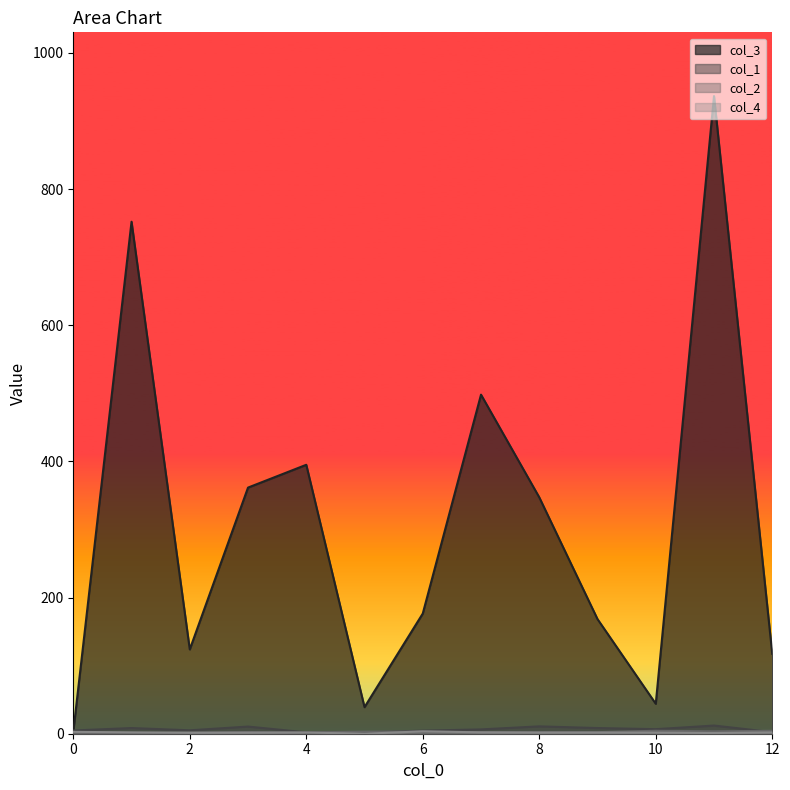

Count the number of data series in this chart.

4